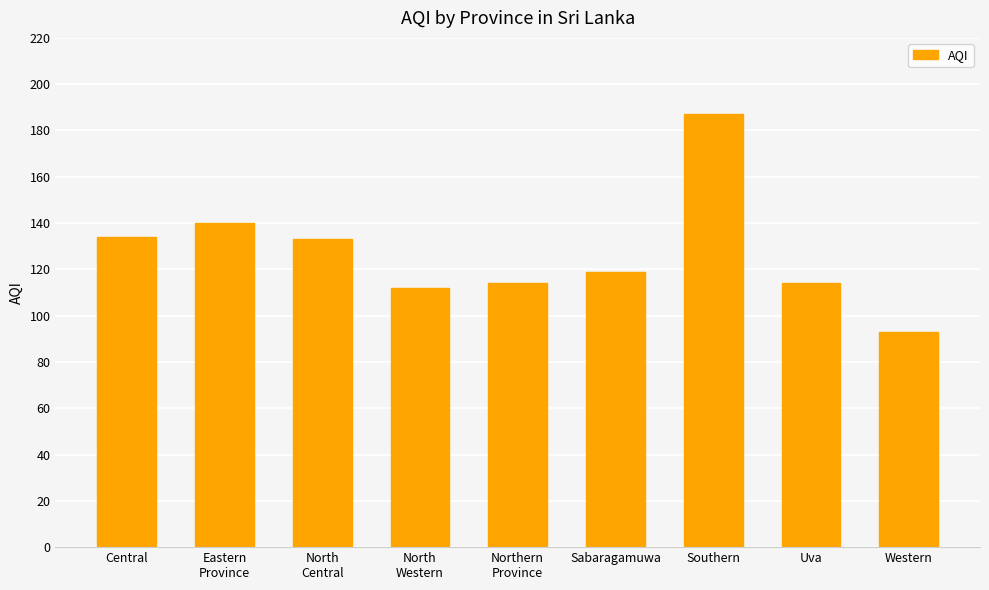

What is the value of the 3rd bar from the left?

133